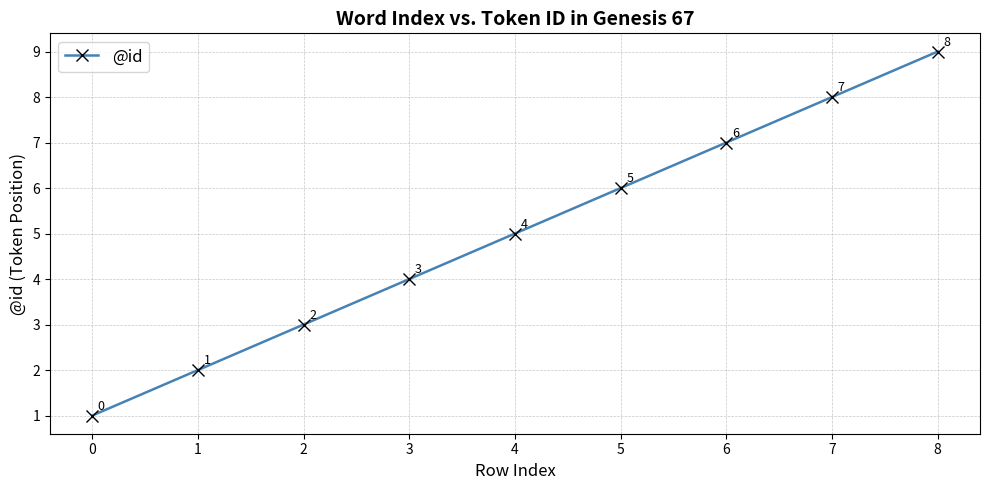

What is the smallest value displayed?

1